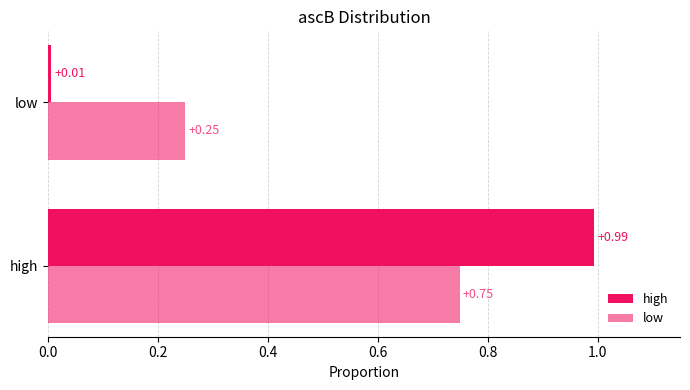

How many data points does each series have?

2